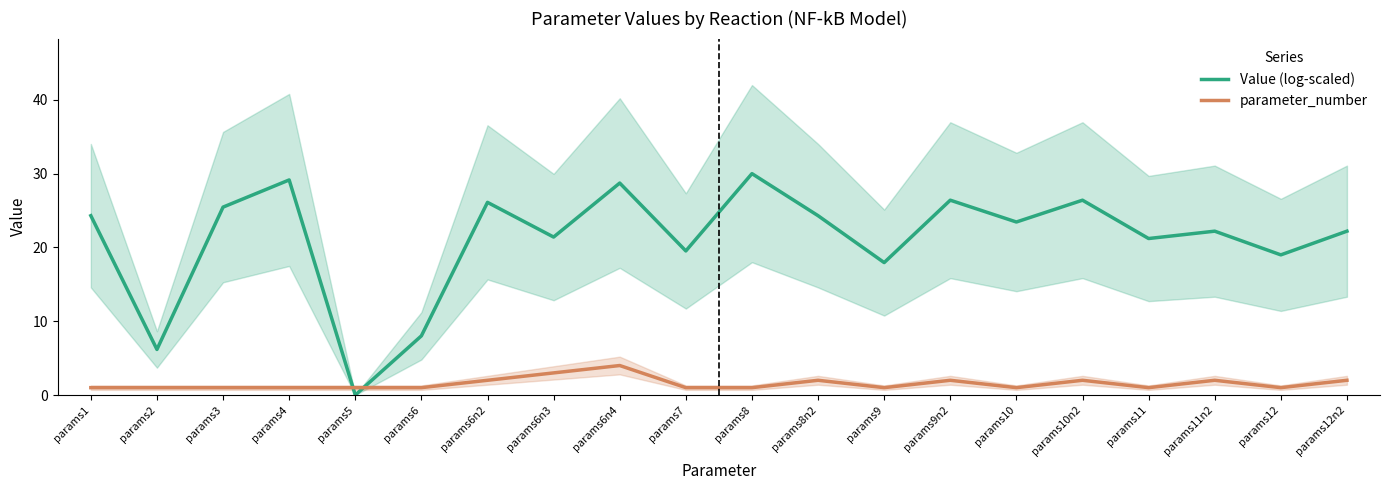

Between params6n4 and params4, which is larger?

params4